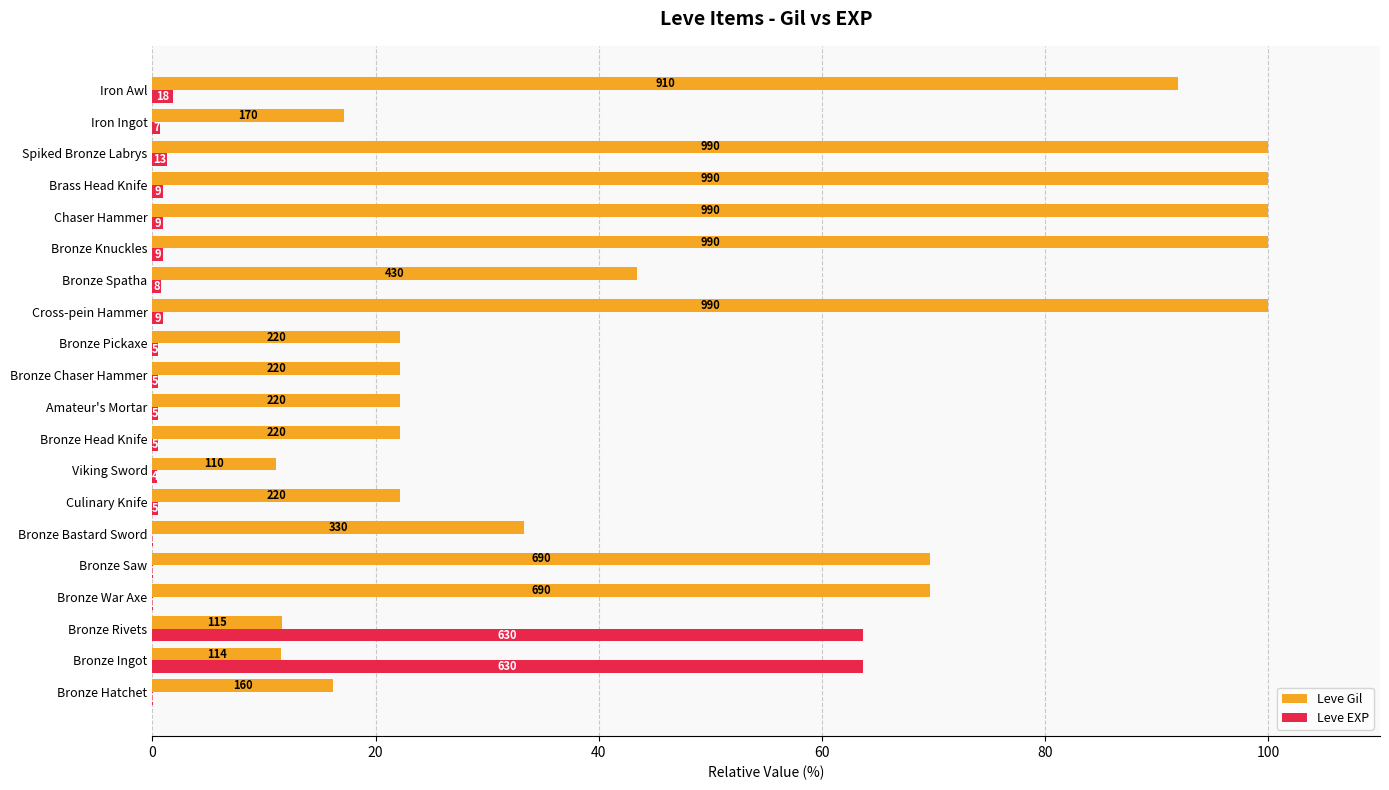

What are all the series names shown in the legend?

Leve Gil, Leve EXP